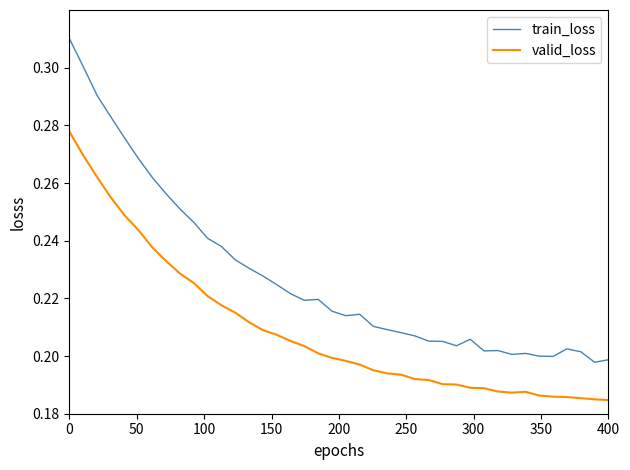

Rank the series by their maximum value, from highest to lowest.

train_loss, valid_loss